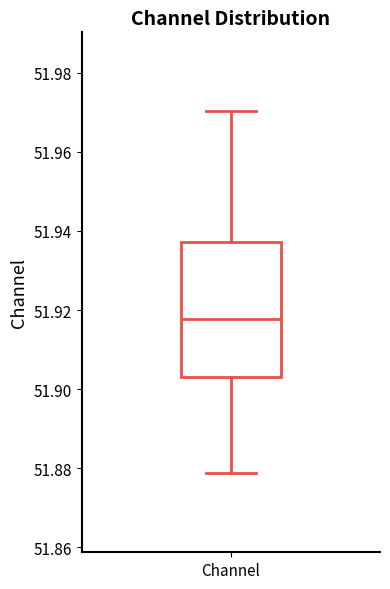

Transcribe this box plot: give where the median line is, the range the box spans, and where the two whiskers end, as read against the y-axis. The values are not printed on the chart, so give them approximately, as read against the axis.

median 51.918, box 51.904 to 51.938, whiskers 51.878 to 51.970